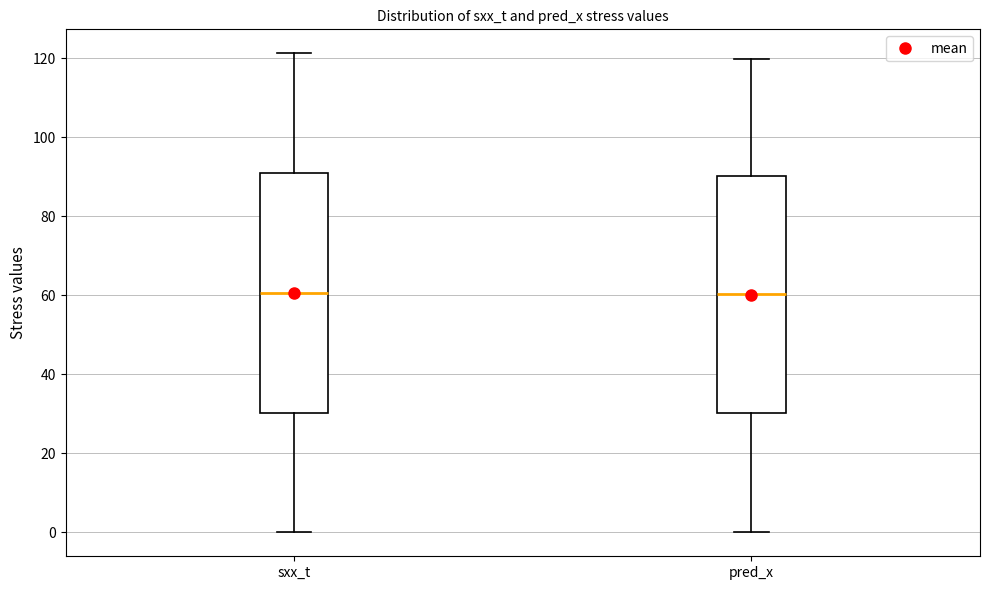

Where does the upper whisker of the box for pred_x end on the y-axis? The values are not printed on the chart, so give them approximately, as read against the axis.

120